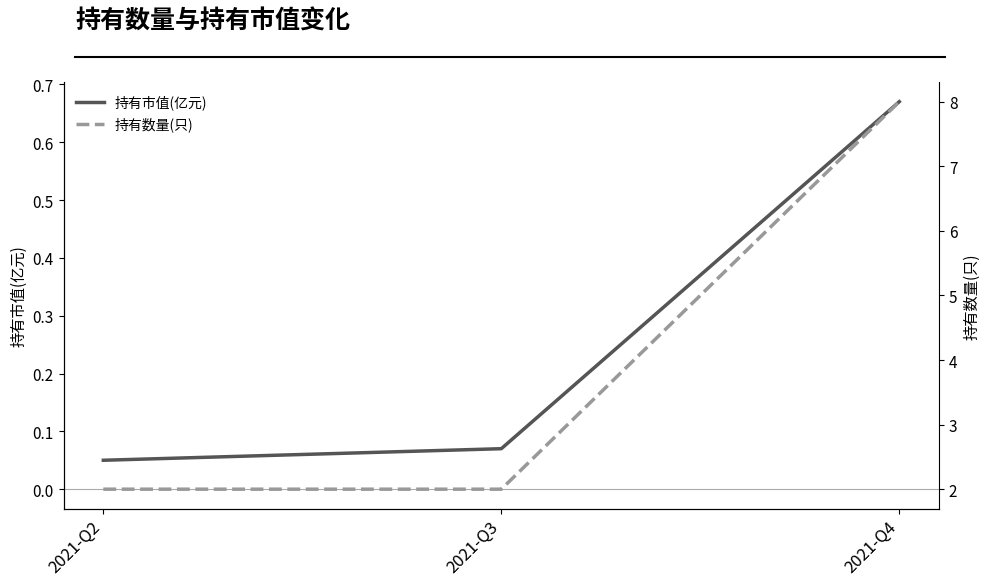

What value does the 持有数量(只) series have at 2021-Q3?

2.0